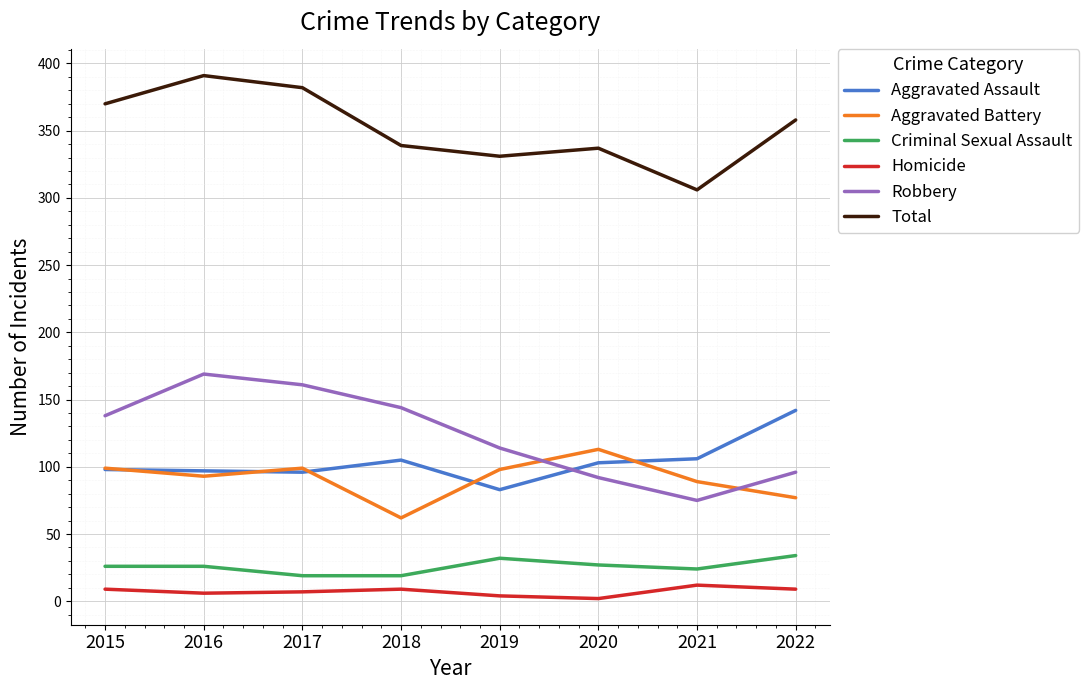

True or false: Robbery and Homicide cross at least once.

False